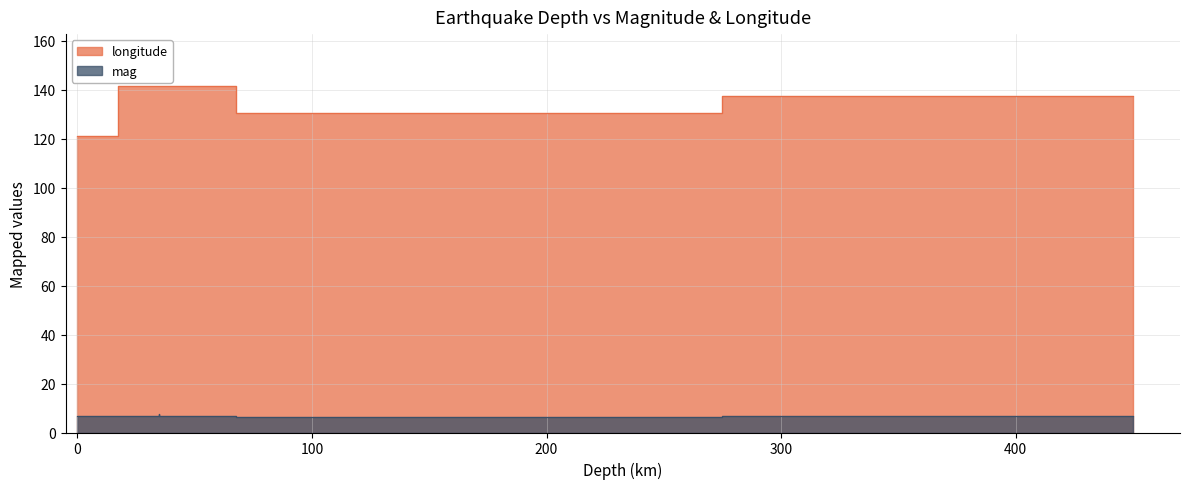

Is it true that mag equals 6.9 at 35?

True